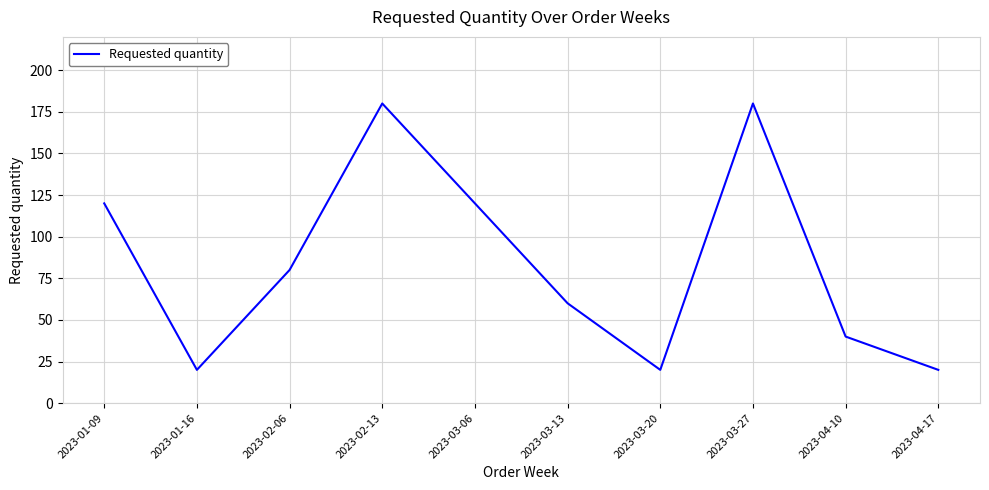

What is the smallest value displayed?

20